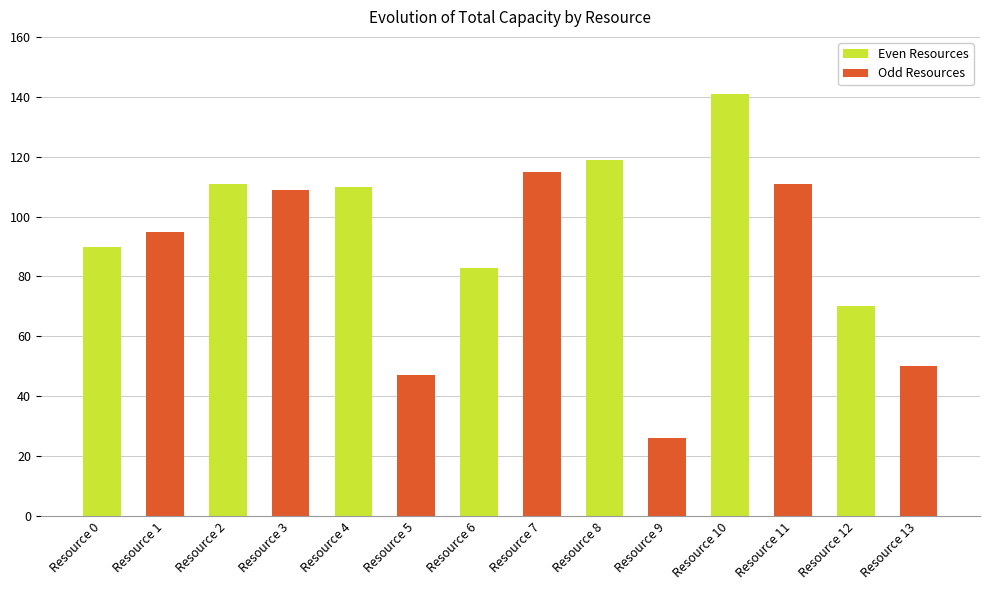

At which label does the data first exceed 109?

Resource 2